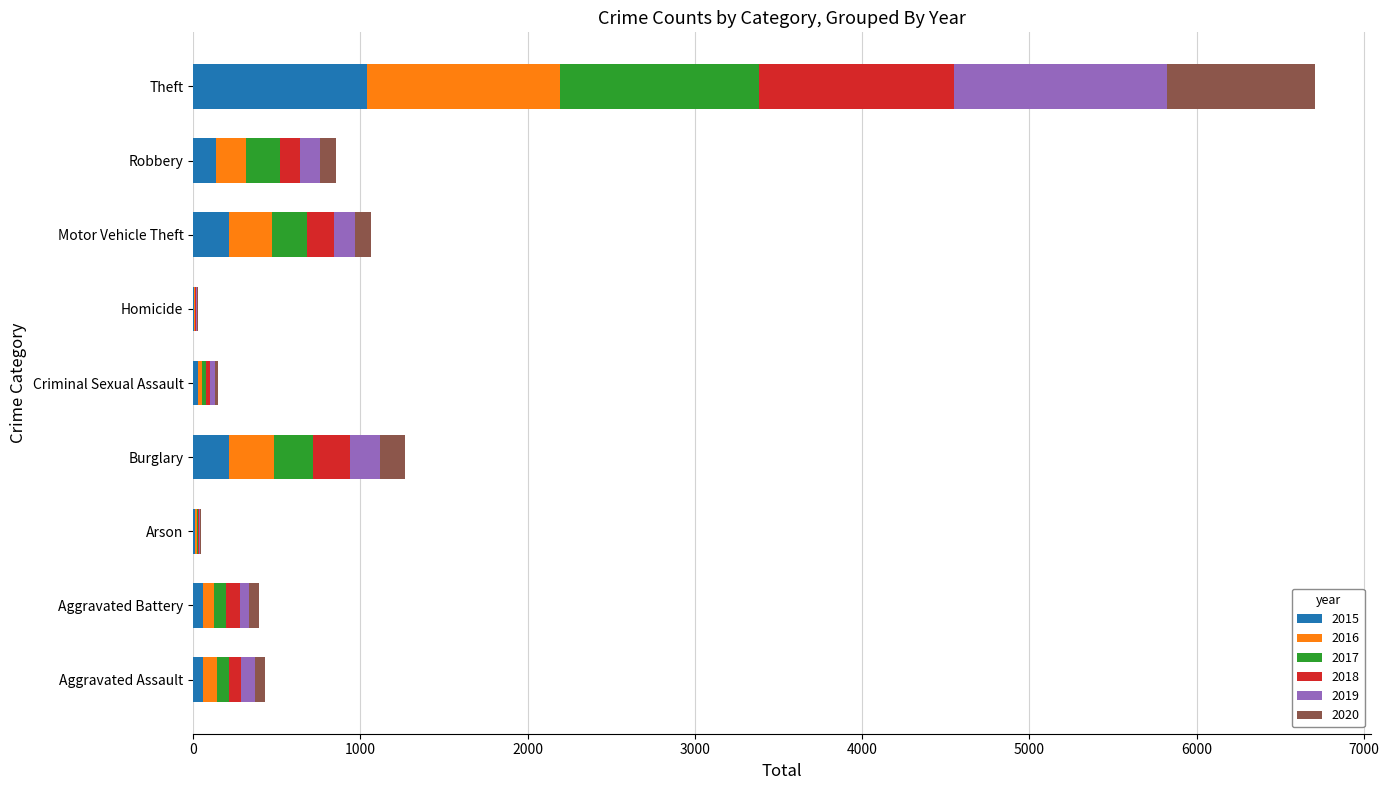

How many categories are shown in the chart?

9